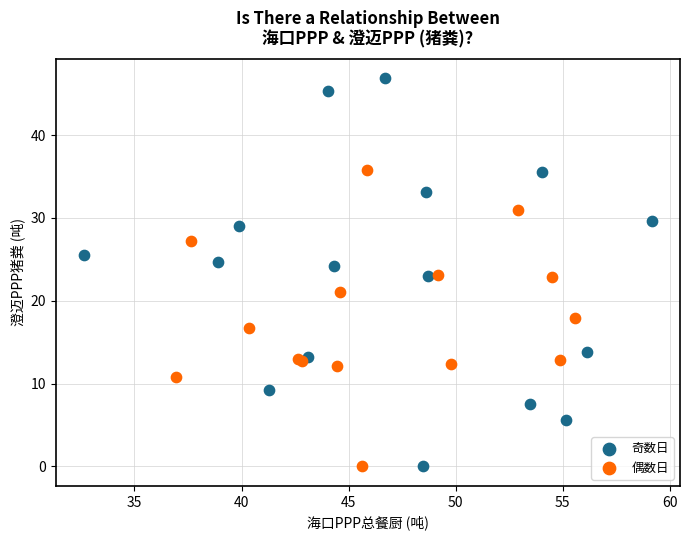

Which series reaches the maximum Y coordinate?

奇数日